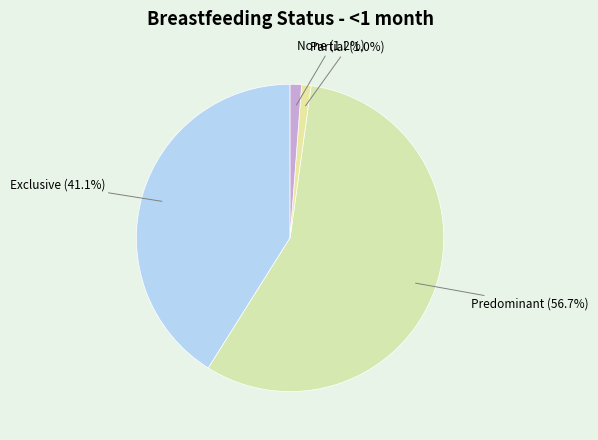

To the nearest percent, what is the difference between the Exclusive and Partial slice percentages?

40%